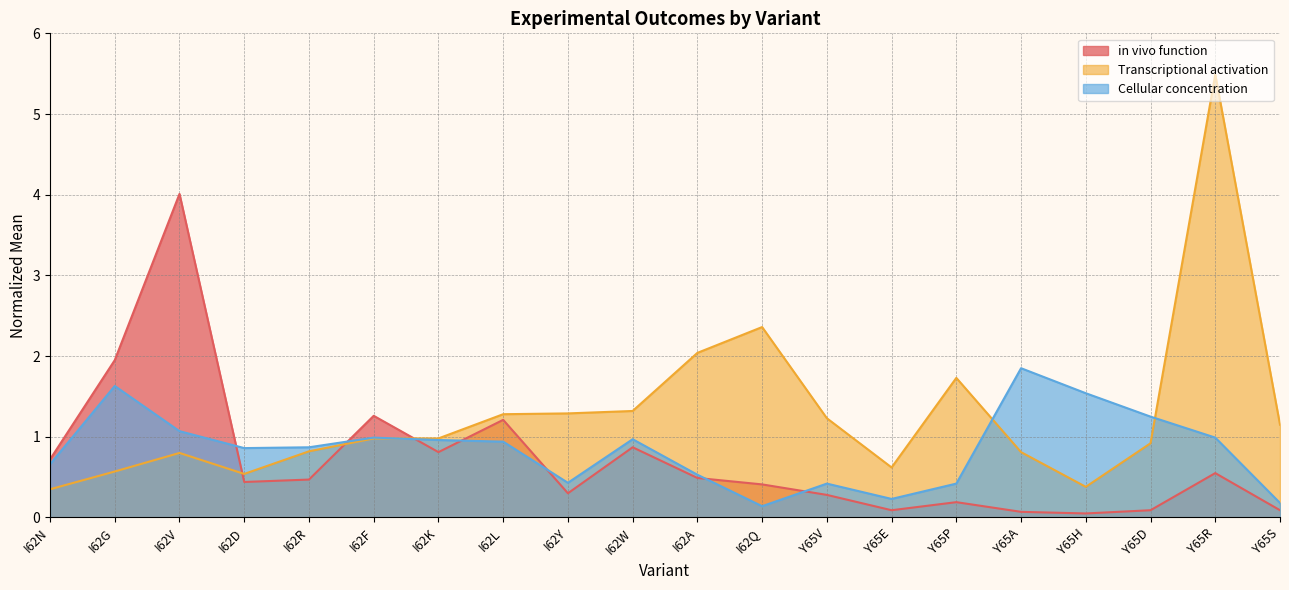

True or false: in vivo function has a value of 0.4 at I62Q.

True